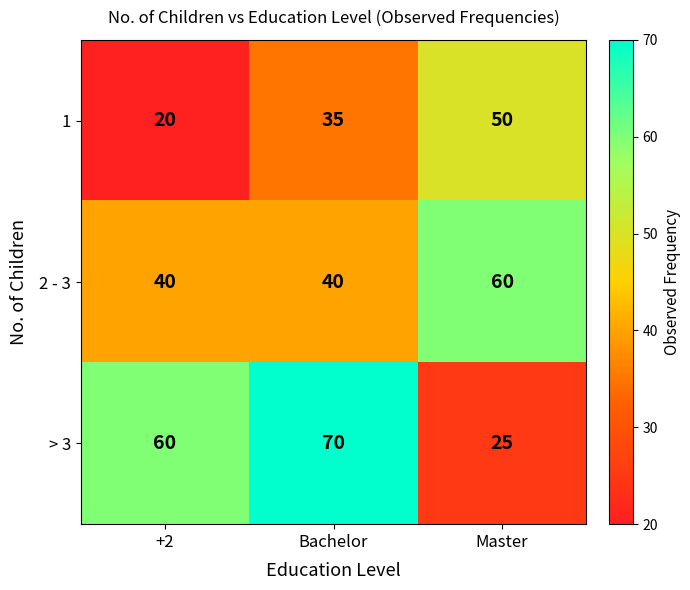

Which series has the widest spread of values?

> 3